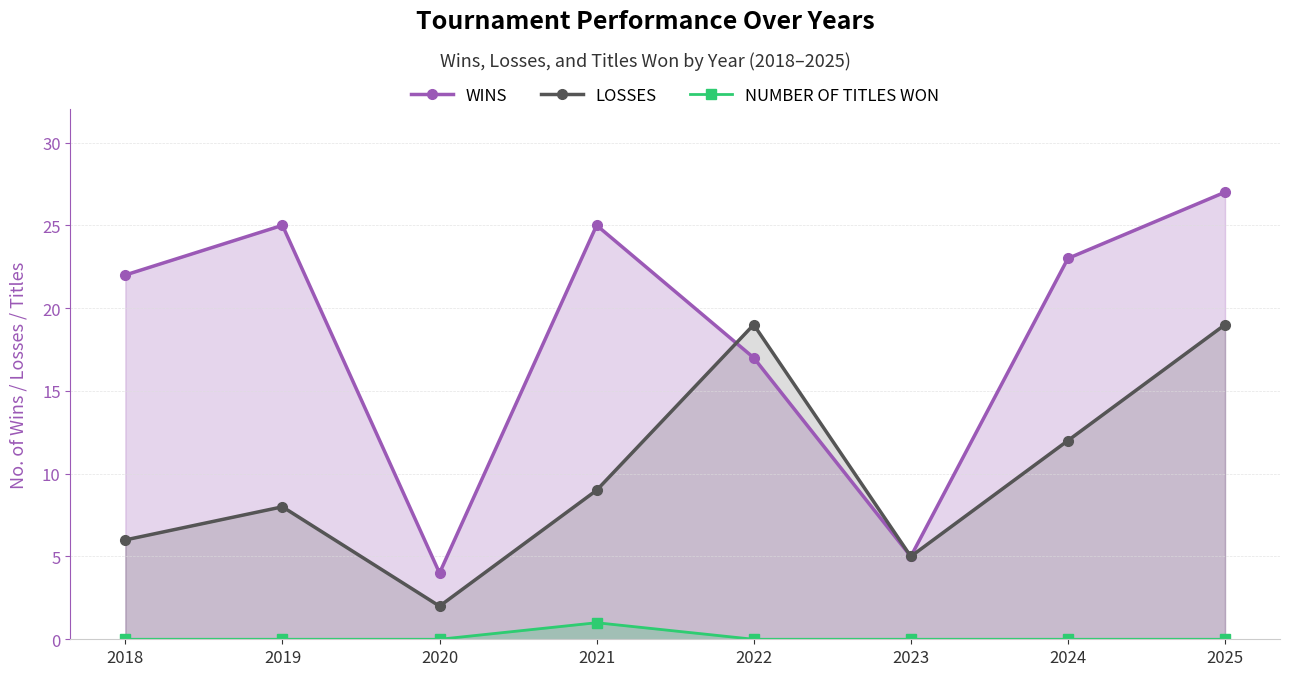

Reading left to right, what are all the values shown in this chart?

WINS: 2018=22	2019=25	2020=4	2021=25	2022=17	2023=5	2024=23	2025=27
LOSSES: 2018=6	2019=8	2020=2	2021=9	2022=19	2023=5	2024=12	2025=19
NUMBER OF TITLES WON: 2018=0	2019=0	2020=0	2021=1	2022=0	2023=0	2024=0	2025=0